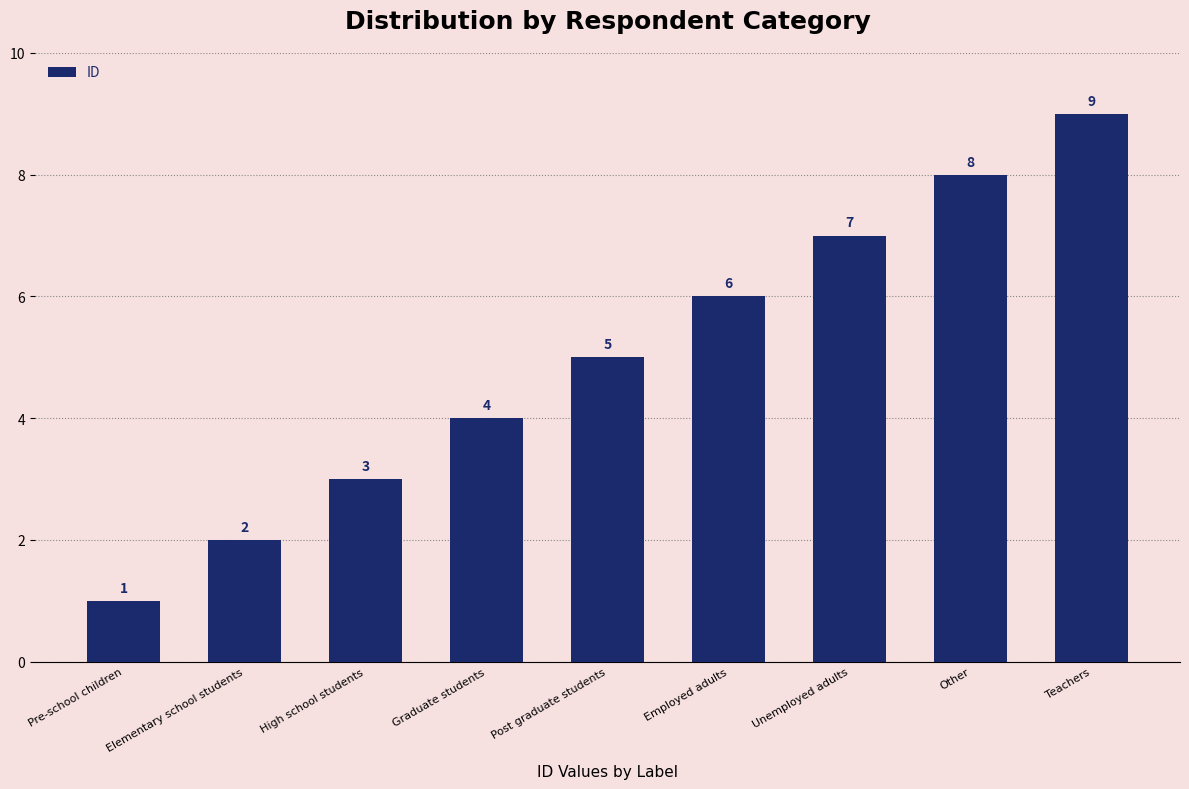

At which label is the value closest to 5?

Post graduate students